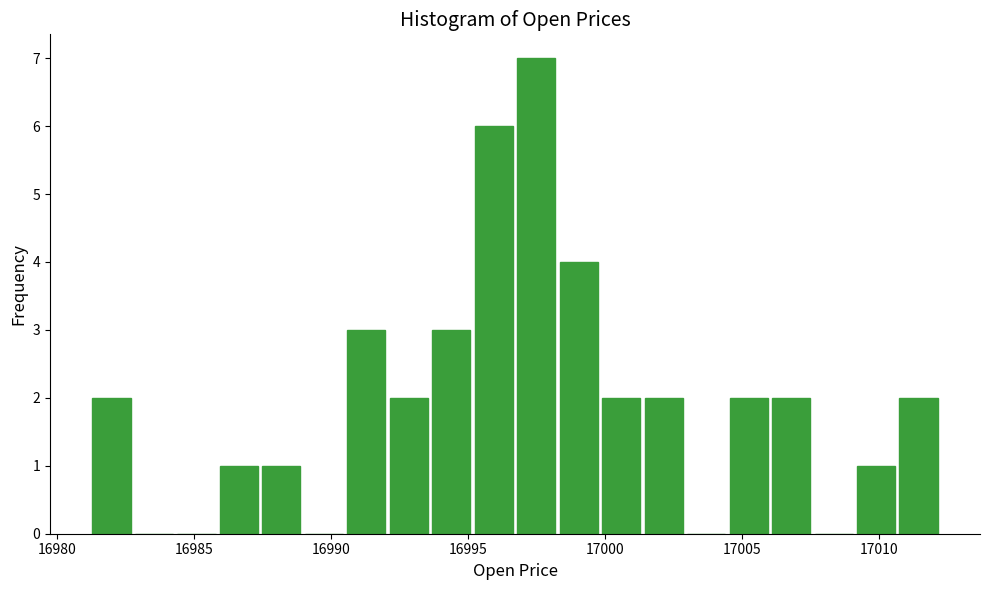

Around what value on the x-axis is the tallest bar? Give the approximate position of its centre, as read against the axis.

16997.5